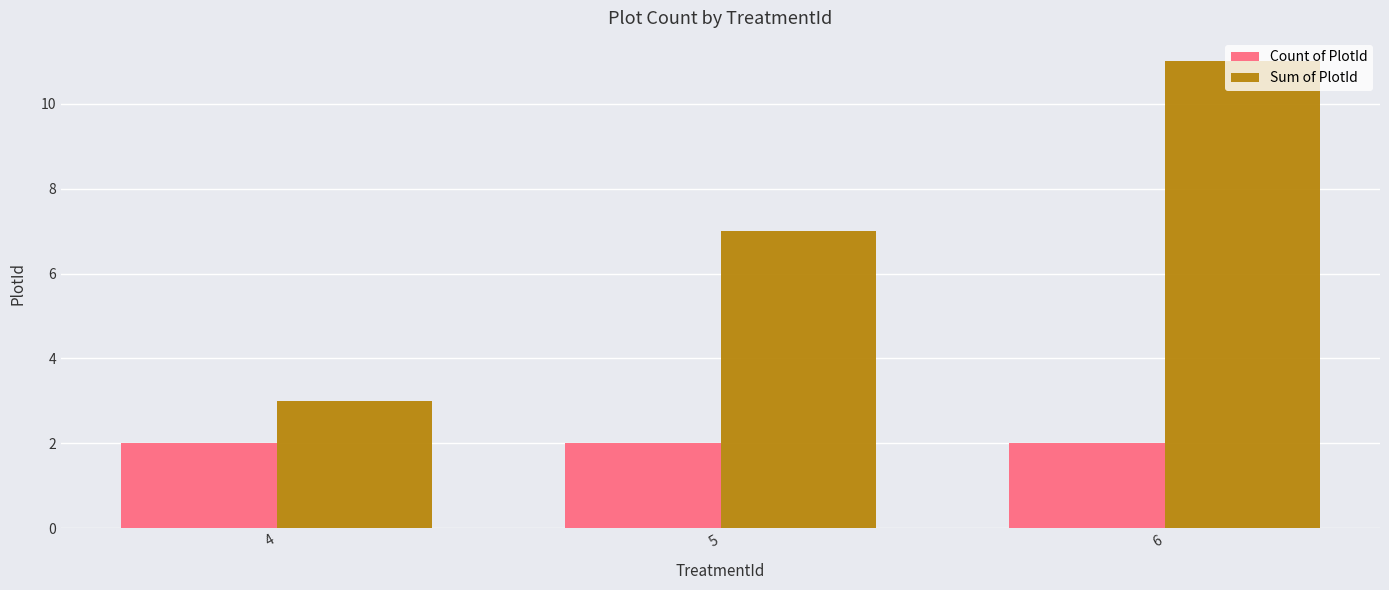

What is the sum of all Count of PlotId values?

6